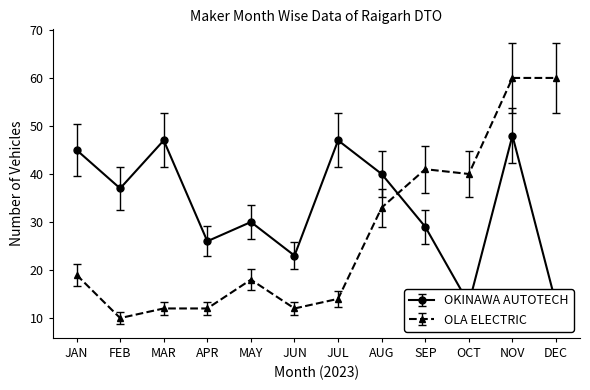

Where is OKINAWA AUTOTECH nearest to the value 30?

MAY